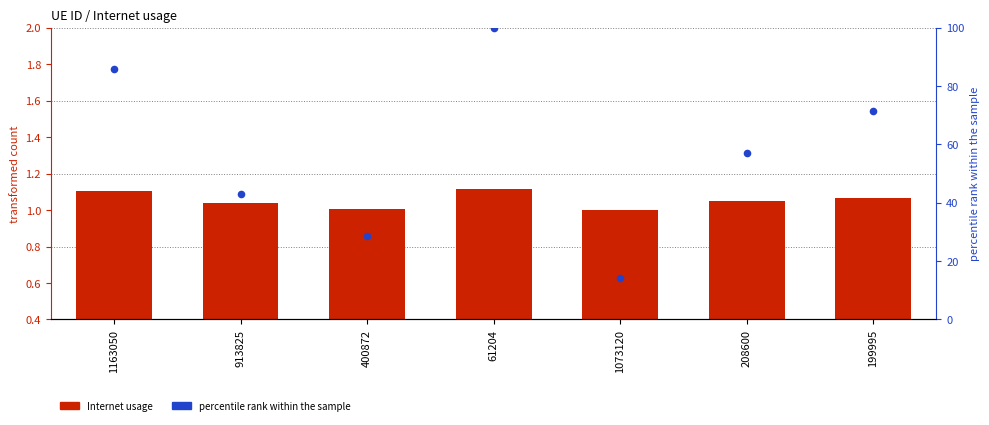

What is the total value across all series at 400872?

29.6